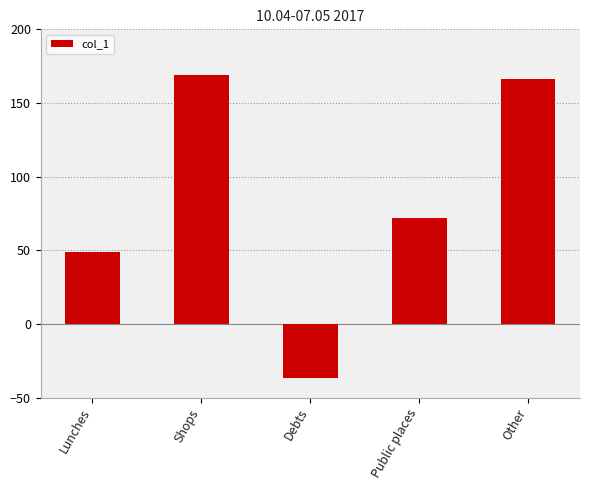

What is the smallest value displayed?

-36.5